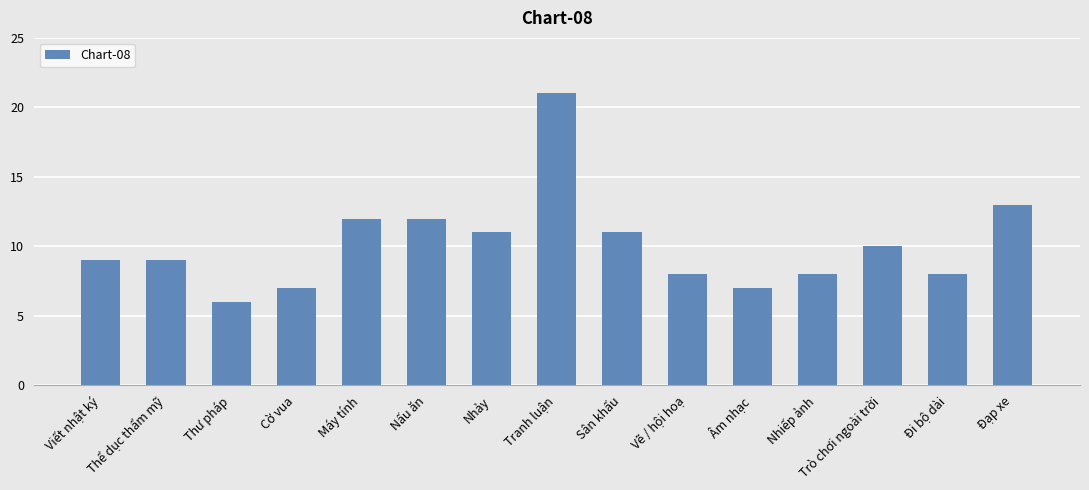

What is the difference between the maximum and minimum values?

15